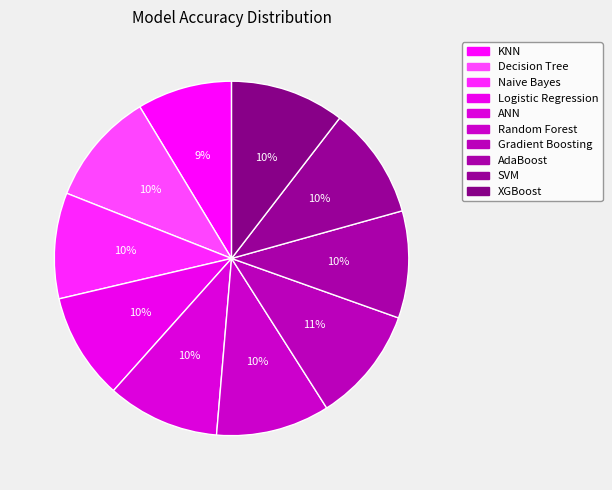

How many slices are in this pie chart?

10